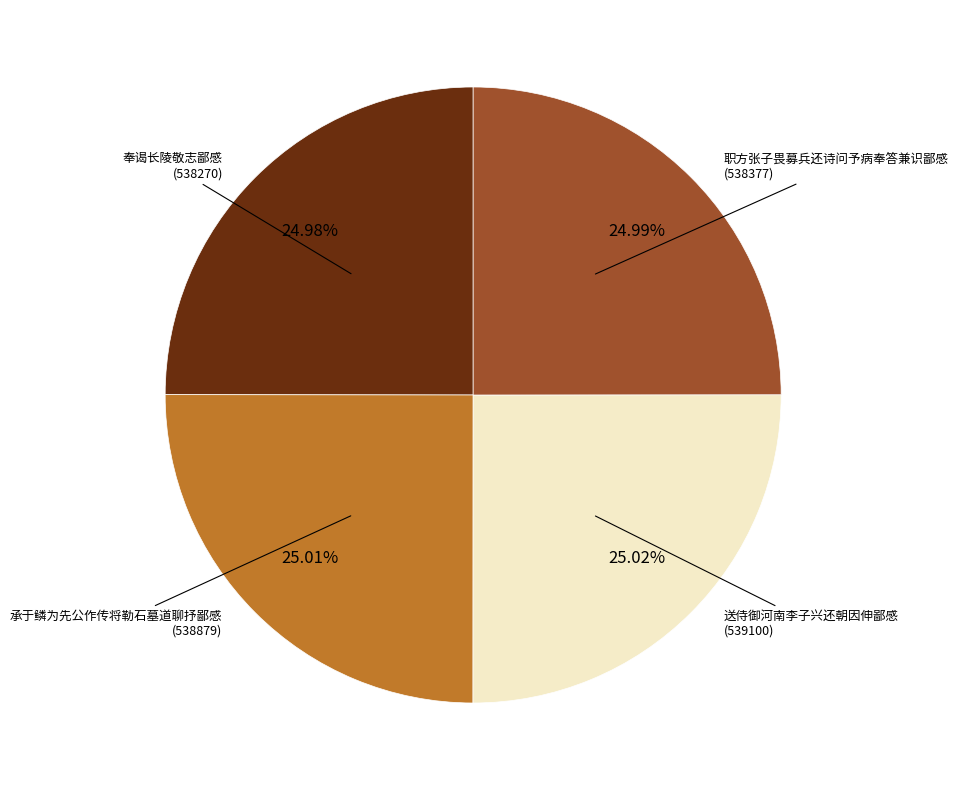

Is there any slice that represents more than half of the pie?

No